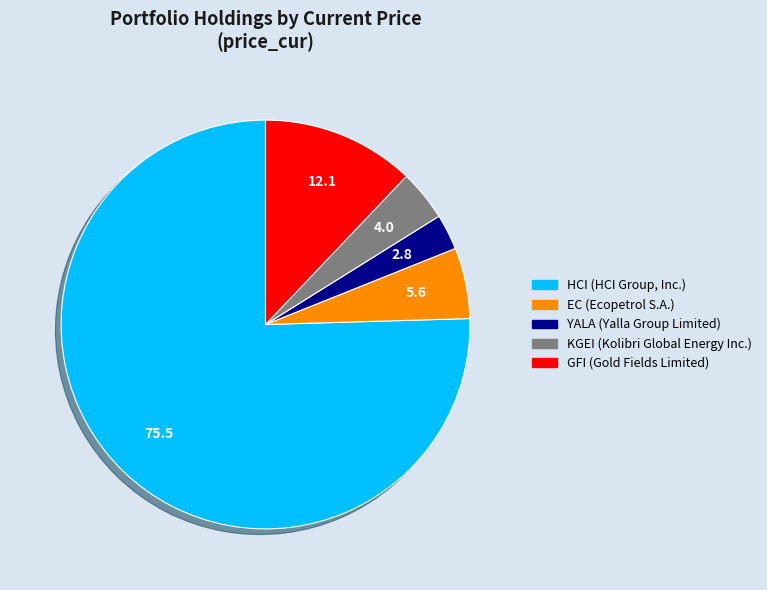

Rank the categories by value from lowest to highest.

YALA, KGEI, EC, GFI, HCI